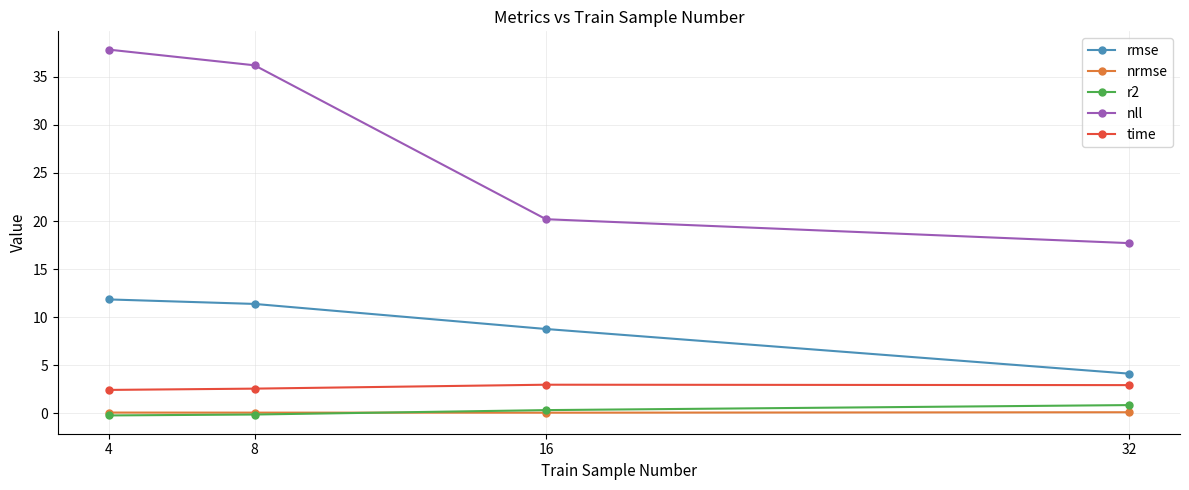

At how many categories does at least one series exceed 24?

2